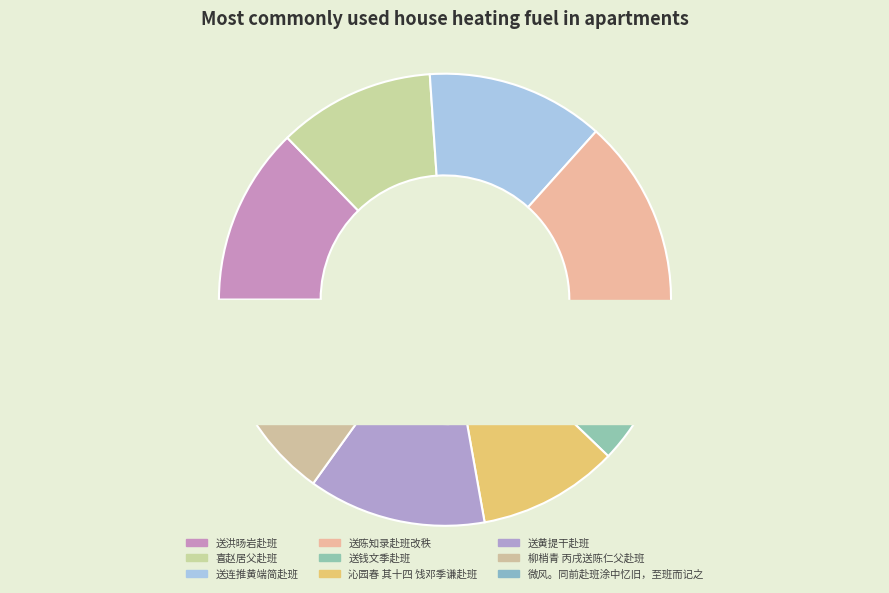

What is the largest slice in the pie chart?

送陈知录赴班改秩